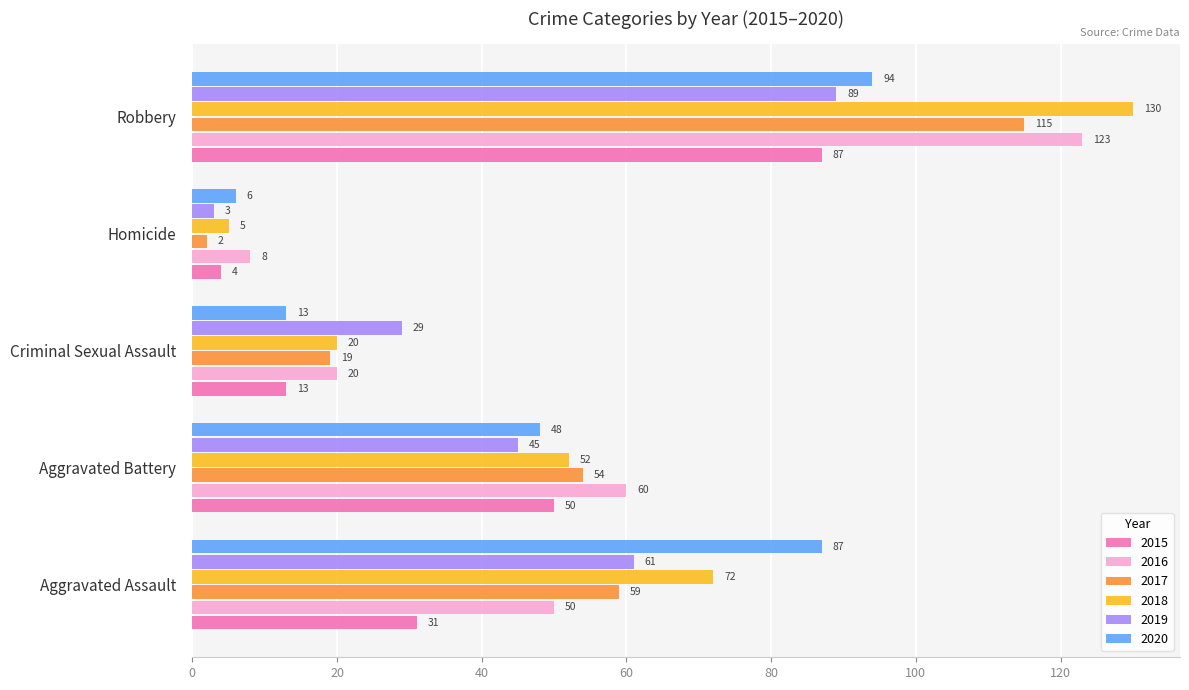

At which label does 2016 reach its minimum?

Homicide